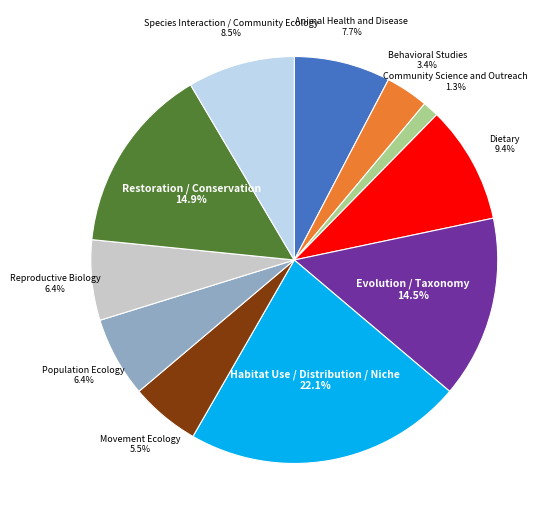

Do Evolution / Taxonomy and Animal Health and Disease together represent more than half of the pie?

No